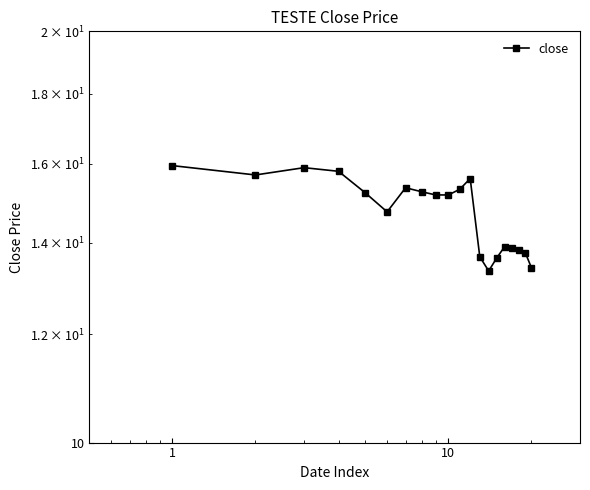

What is the minimum value shown in the chart?

13.4